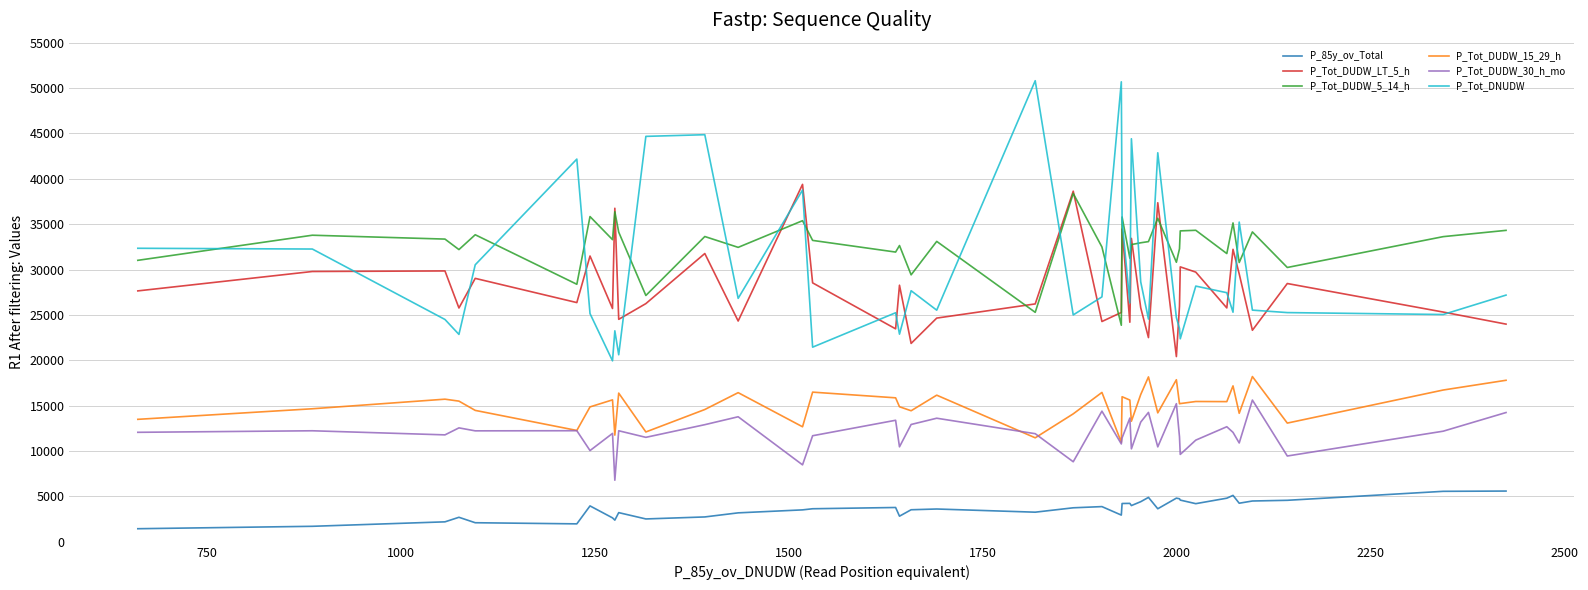

True or false: P_85y_ov_Total and P_Tot_DUDW_LT_5_h cross at least once.

False